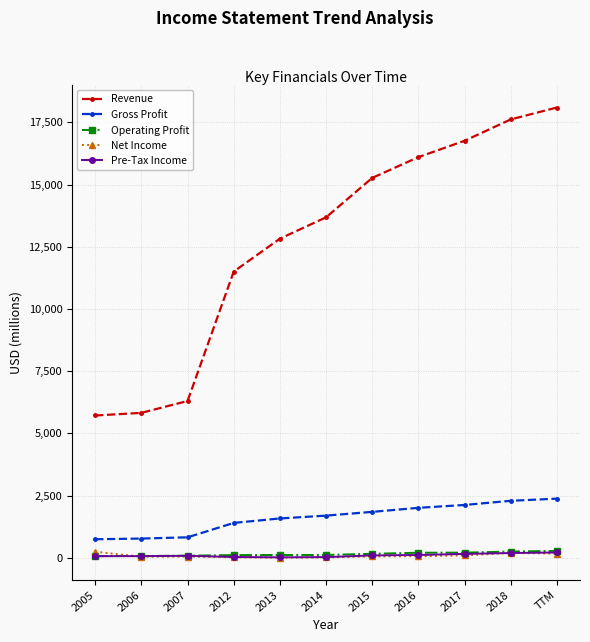

Is it true that Gross Profit equals 775 at 2006?

True